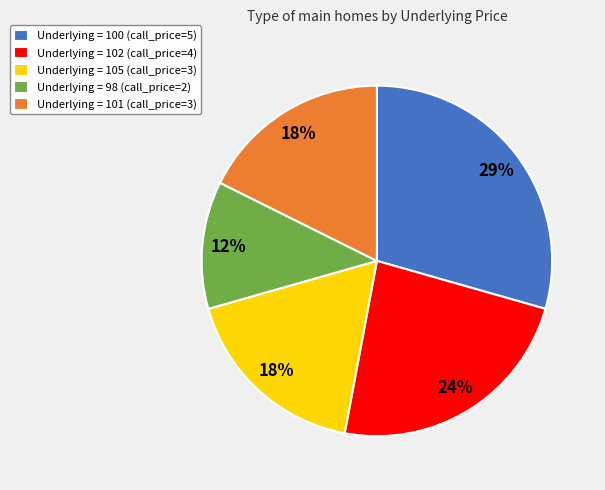

What is the largest slice in the pie chart?

Underlying = 100 (call_price=5)